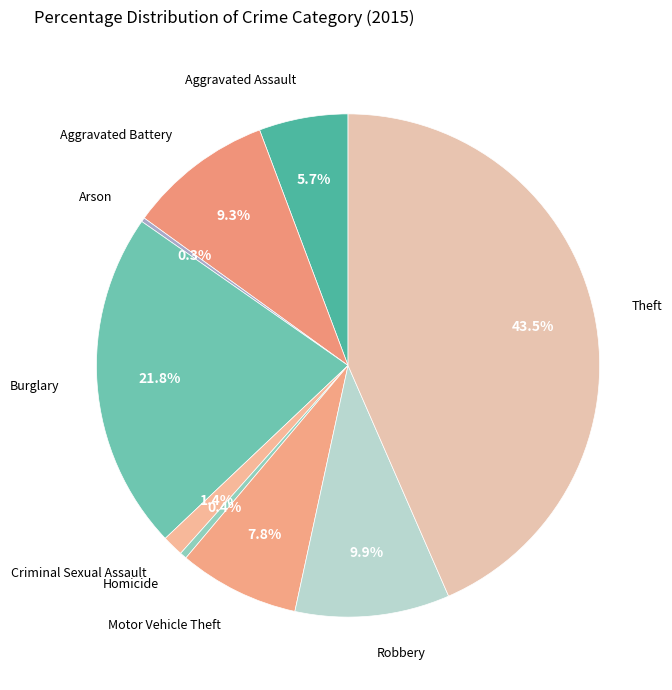

How many segments does this pie chart have?

9